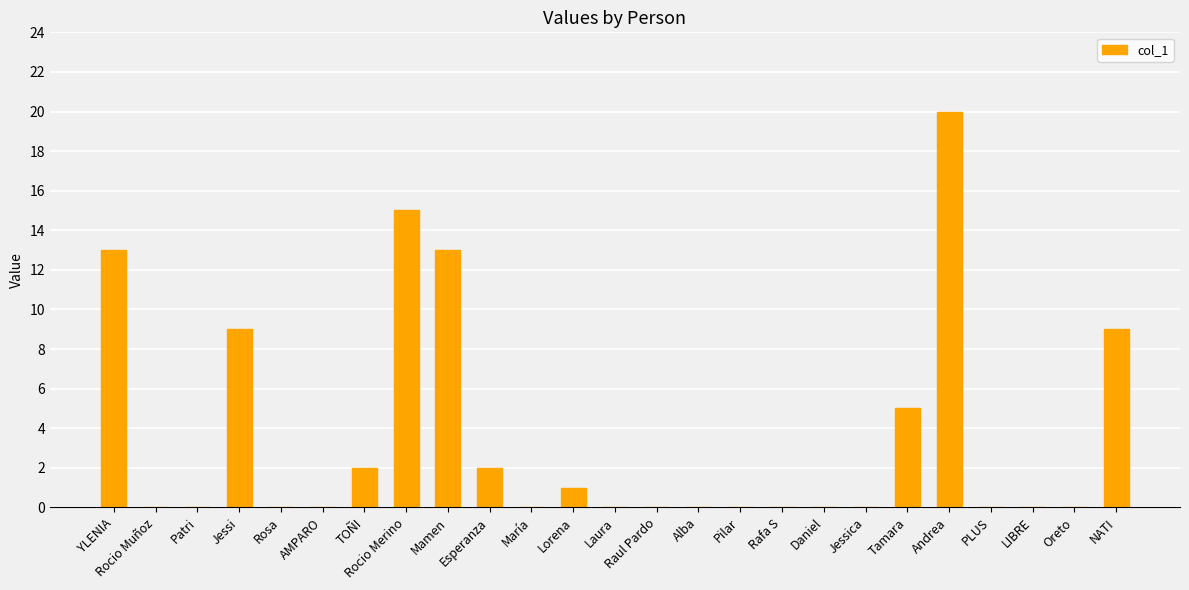

How many distinct data groups are displayed?

1